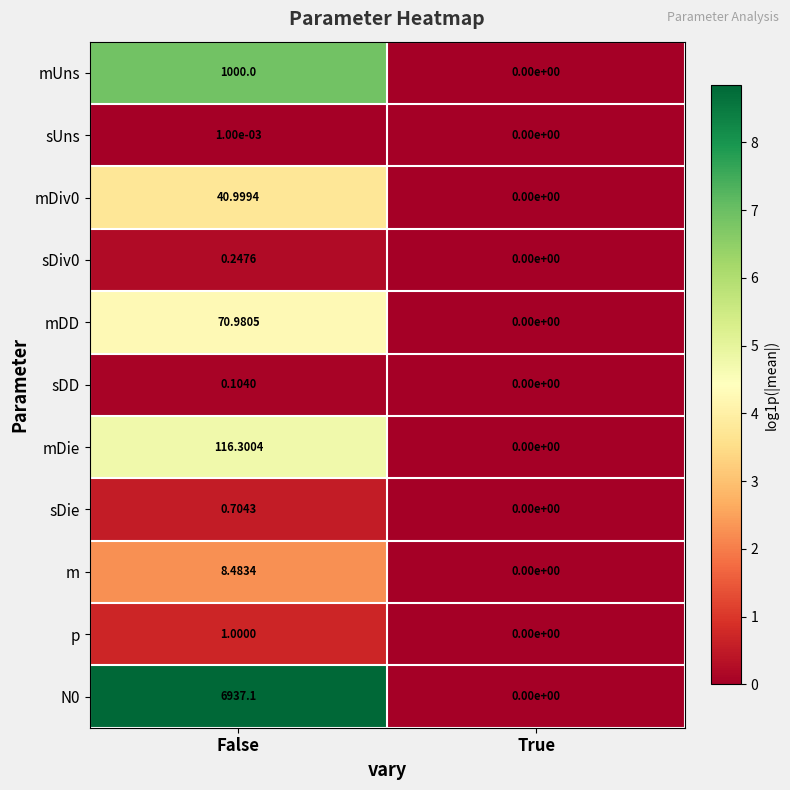

At which category is the sum across all series the highest?

False